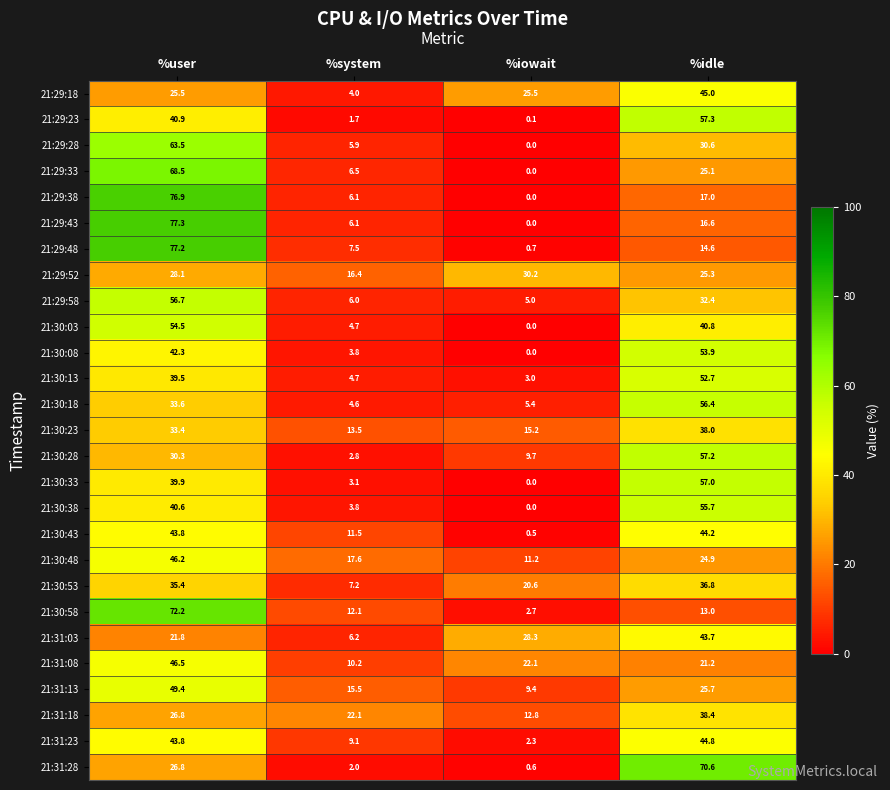

The value of 21:29:18 at %iowait is 5.8. True or false?

False